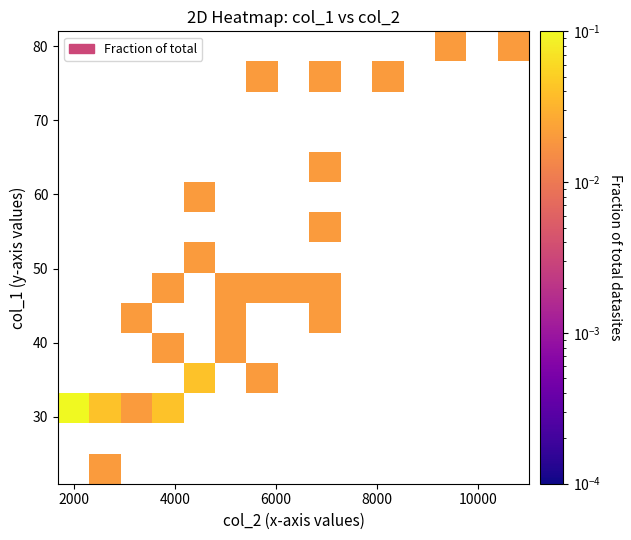

Count the number of categories in the chart.

15